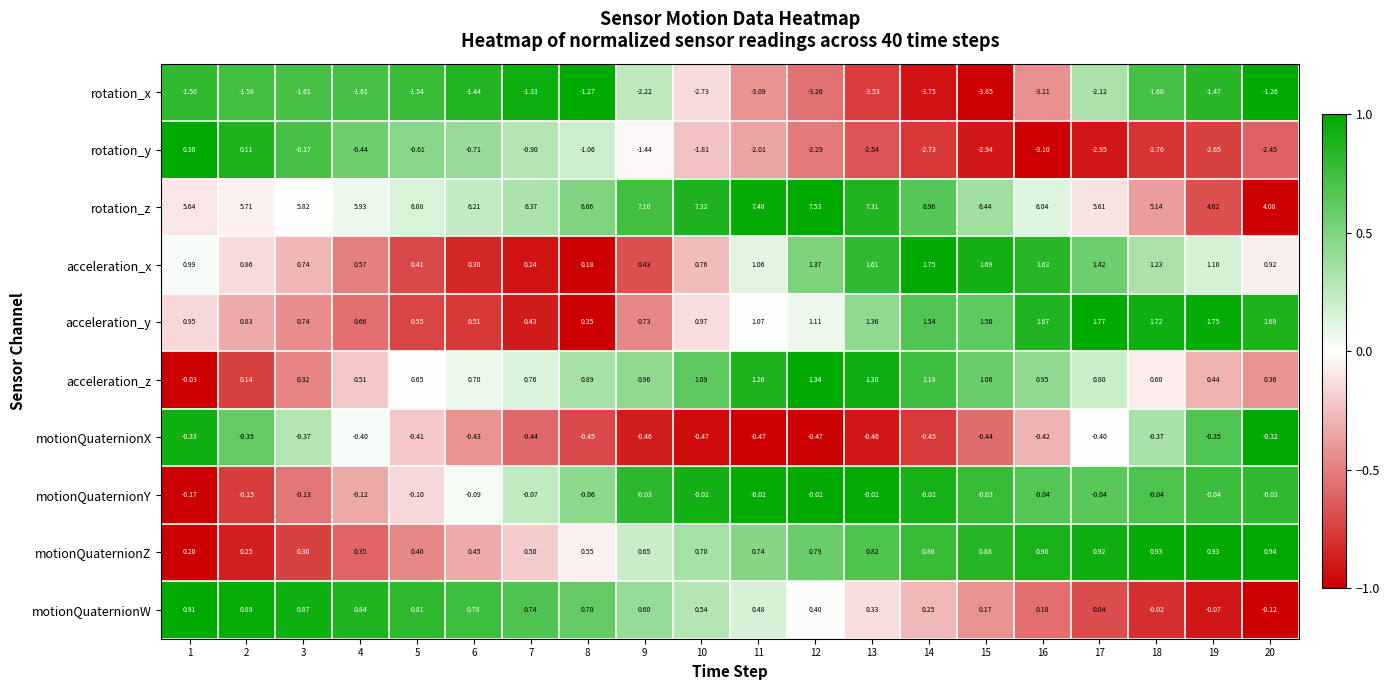

Is the value of motionQuaternionX at 13 greater than the value of motionQuaternionZ at 13?

No